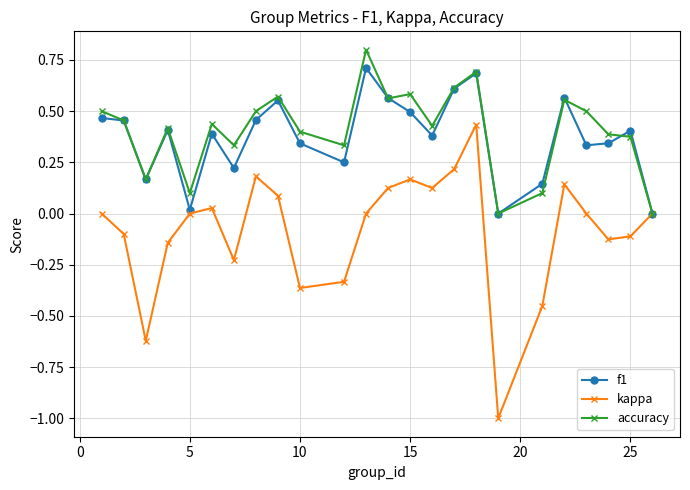

How many data points does each series have?

24